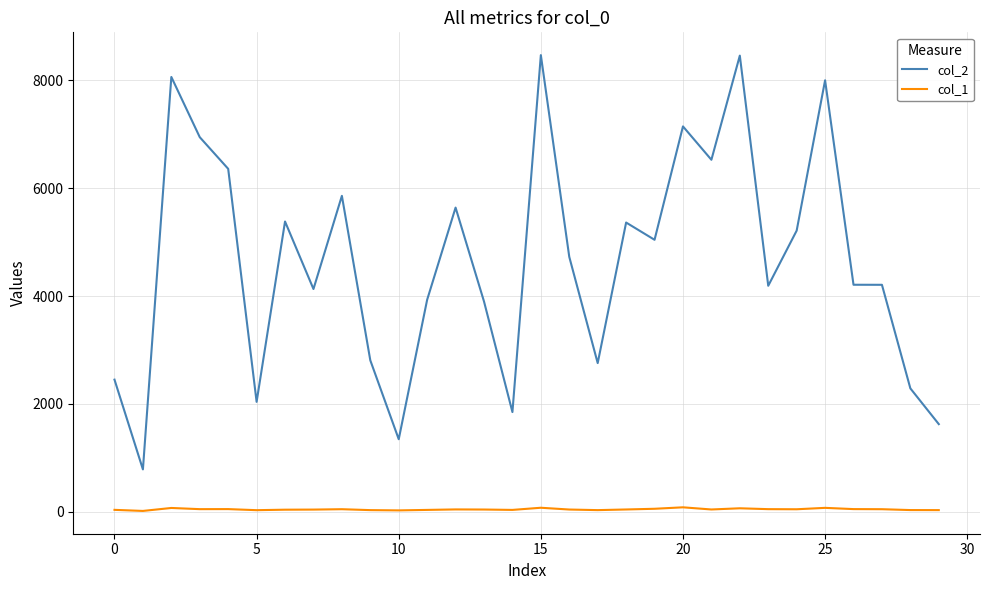

Which series has the widest spread of values?

col_2